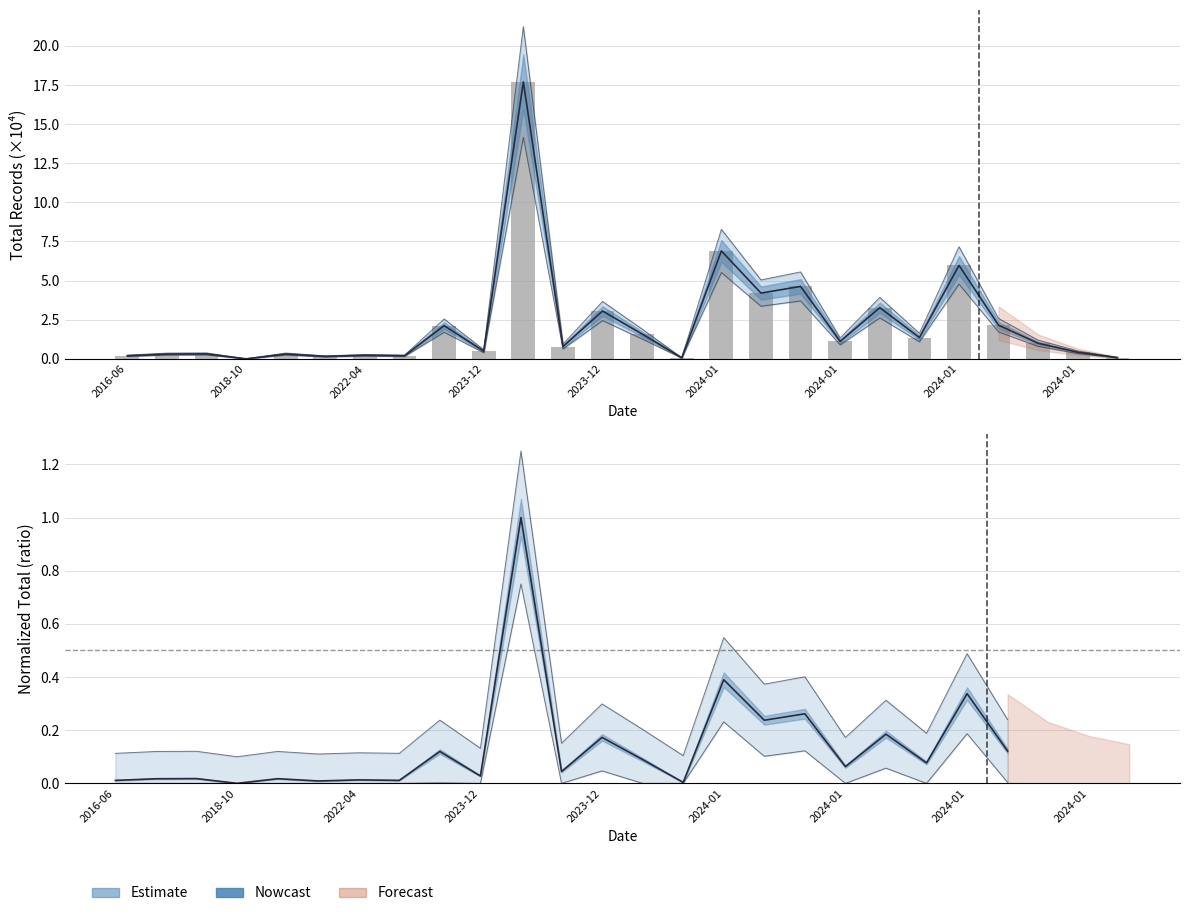

What is the maximum value shown in the chart?

17.7